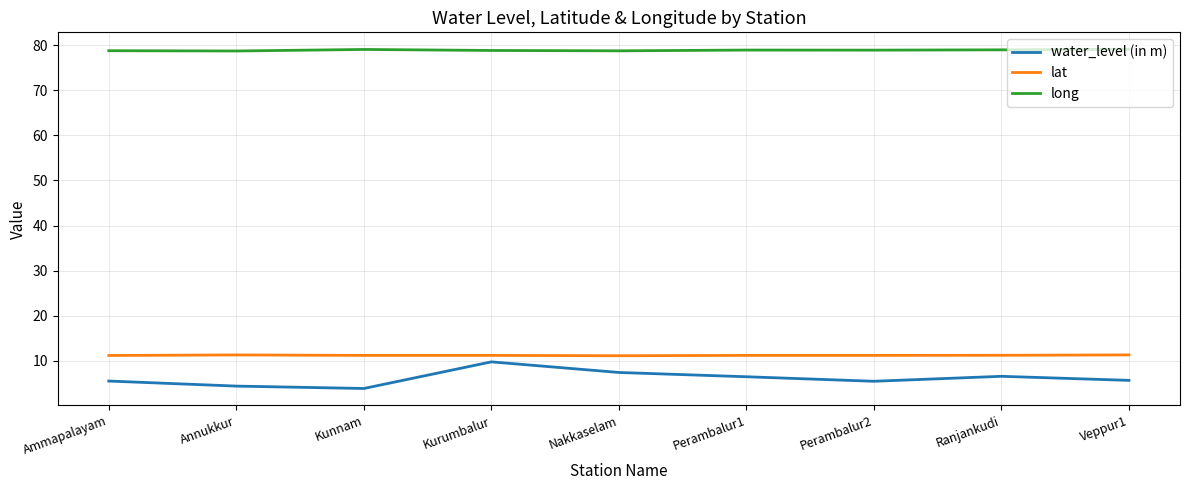

What position from the left is Perambalur1?

6